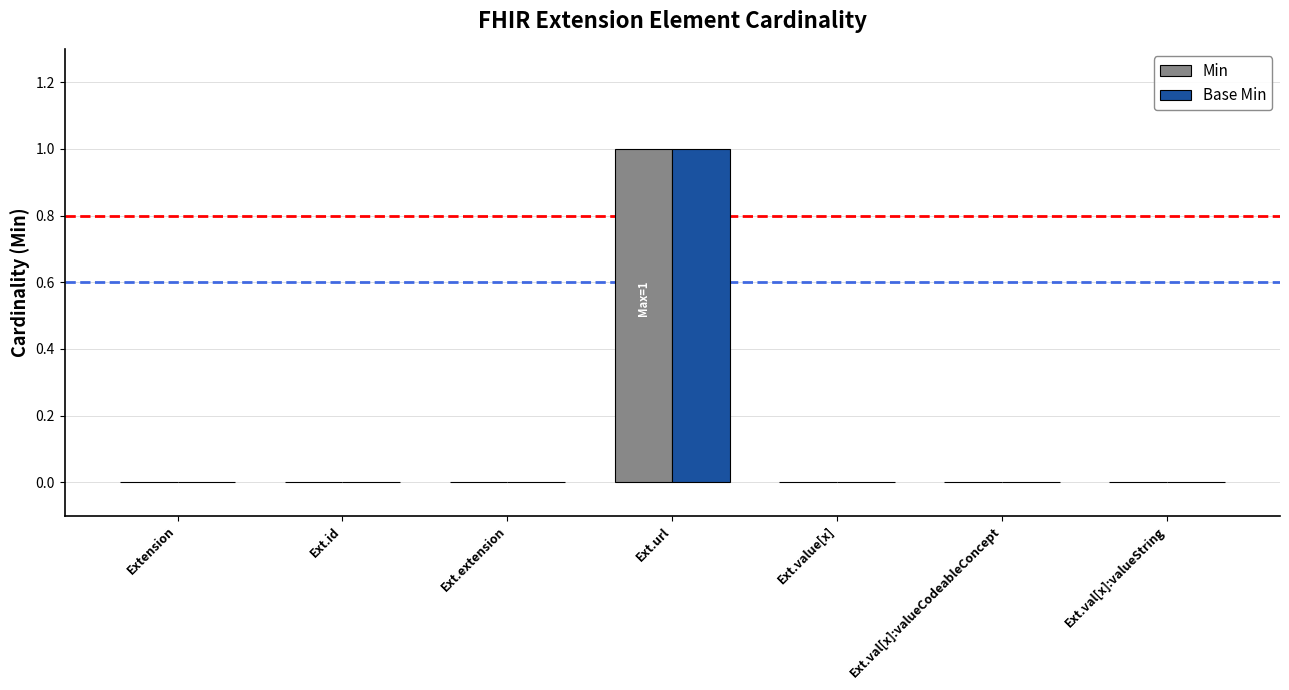

Is the value of Min at Ext.url greater than the value of Base Min at Ext.val[x]:valueString?

Yes